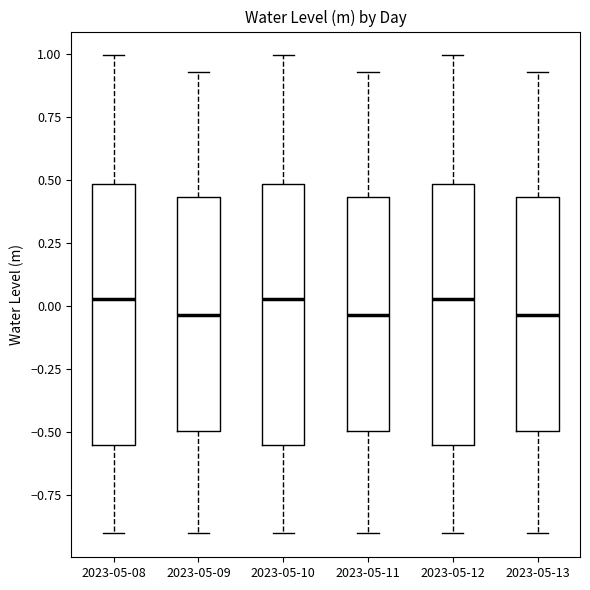

Reading left to right, transcribe this box plot: for each box, give where its median line is, the range the box spans, and where its two whiskers end, as read against the y-axis. The values are not printed on the chart, so give them approximately, as read against the axis.

2023-05-08: median 0.05, box -0.55 to 0.50, whiskers -0.90 to 1.00
2023-05-09: median -0.05, box -0.50 to 0.45, whiskers -0.90 to 0.95
2023-05-10: median 0.05, box -0.55 to 0.50, whiskers -0.90 to 1.00
2023-05-11: median -0.05, box -0.50 to 0.45, whiskers -0.90 to 0.95
2023-05-12: median 0.05, box -0.55 to 0.50, whiskers -0.90 to 1.00
2023-05-13: median -0.05, box -0.50 to 0.45, whiskers -0.90 to 0.95